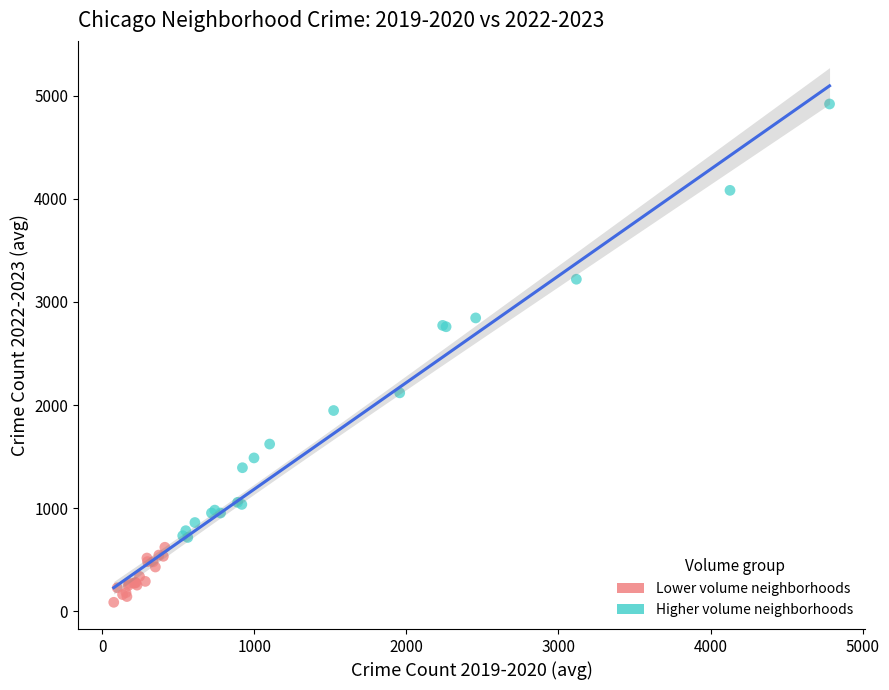

Which series contains the highest Y value?

Higher volume neighborhoods